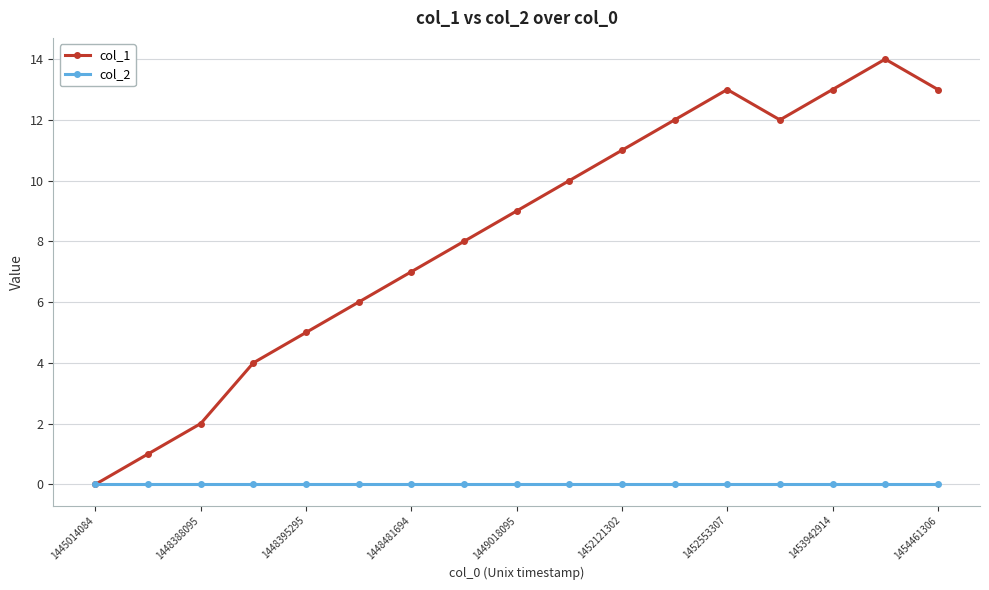

What is the average value of the col_1 series?

8